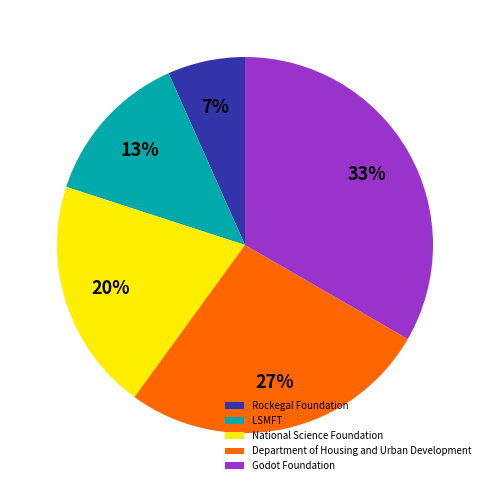

Which category has the biggest portion of the pie?

Godot Foundation